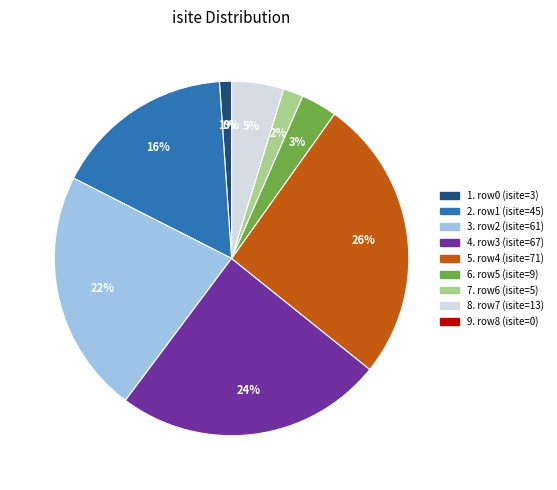

Rank the categories by value from lowest to highest.

8, 0, 6, 5, 7, 1, 2, 3, 4